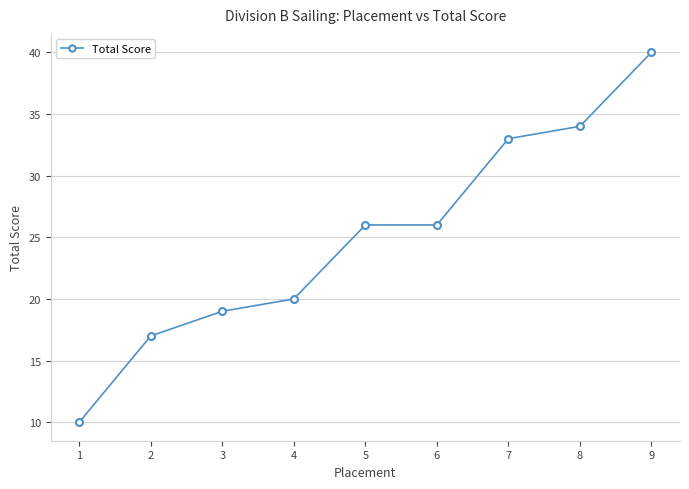

How many data points does each series have?

9